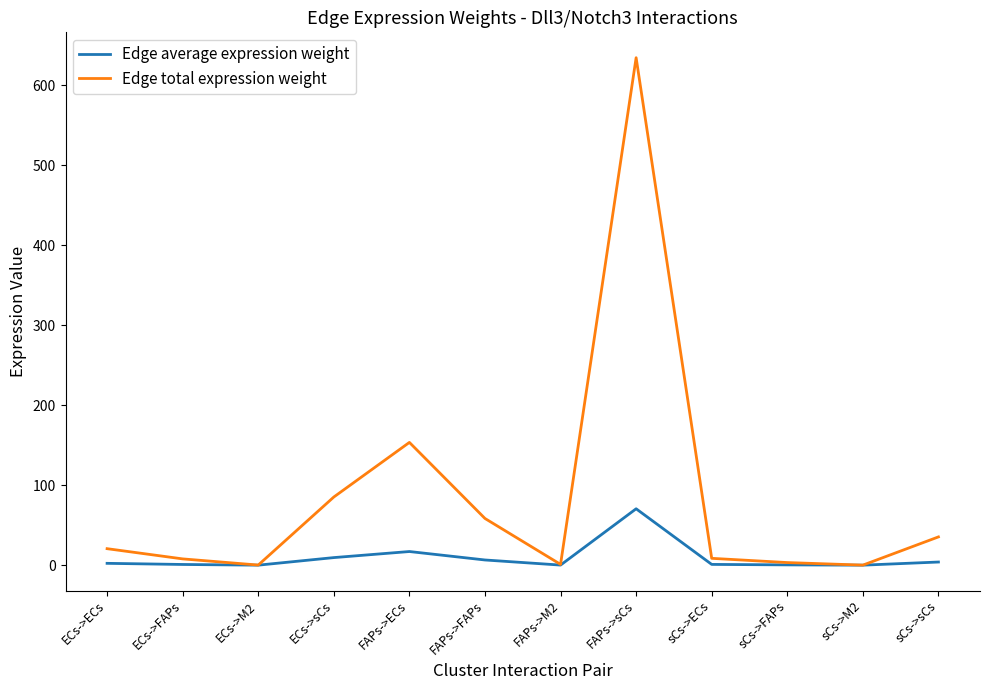

At which label is Edge total expression weight closest to 317?

FAPs->ECs